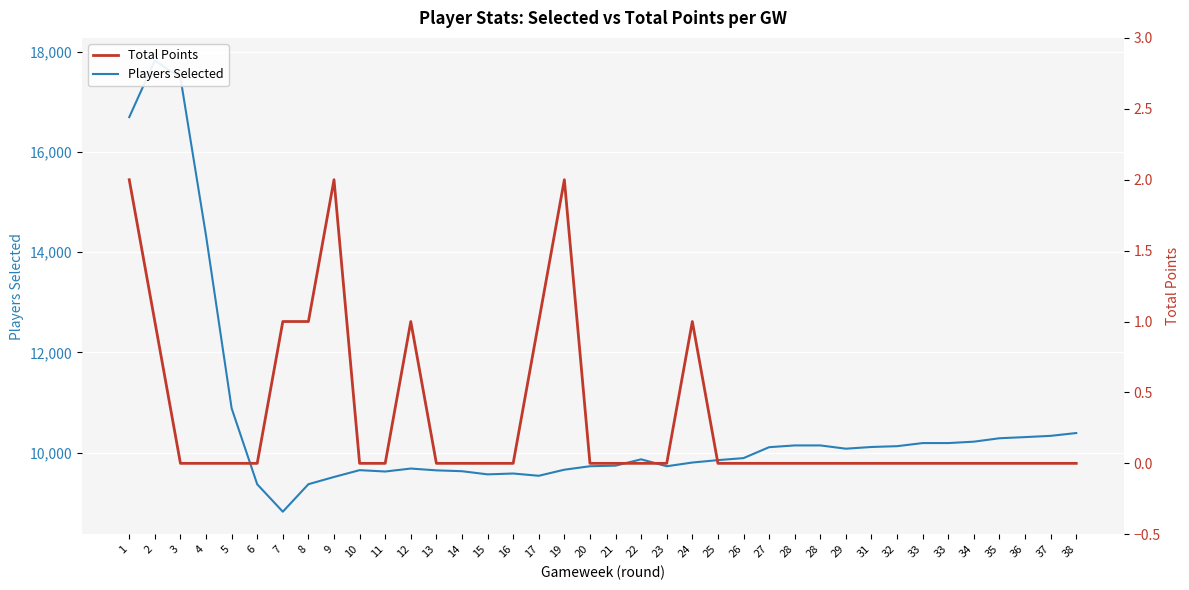

In Total Points, how many points are higher than both neighbors (excluding endpoints)?

4